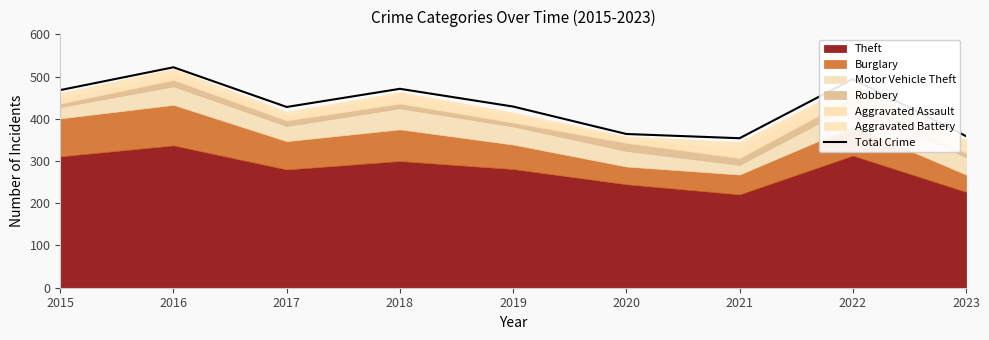

How many lines are shown in the chart?

1